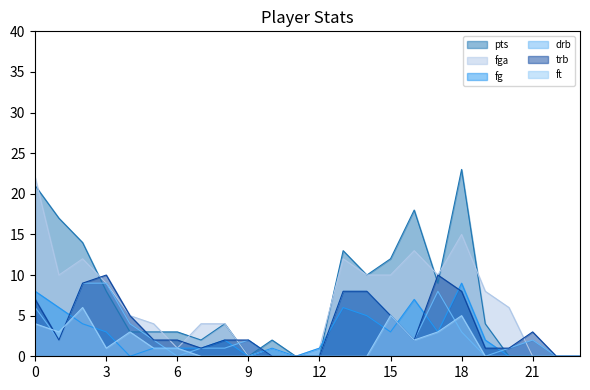

True or false: trb has more than 2 points higher than both neighbors.

True